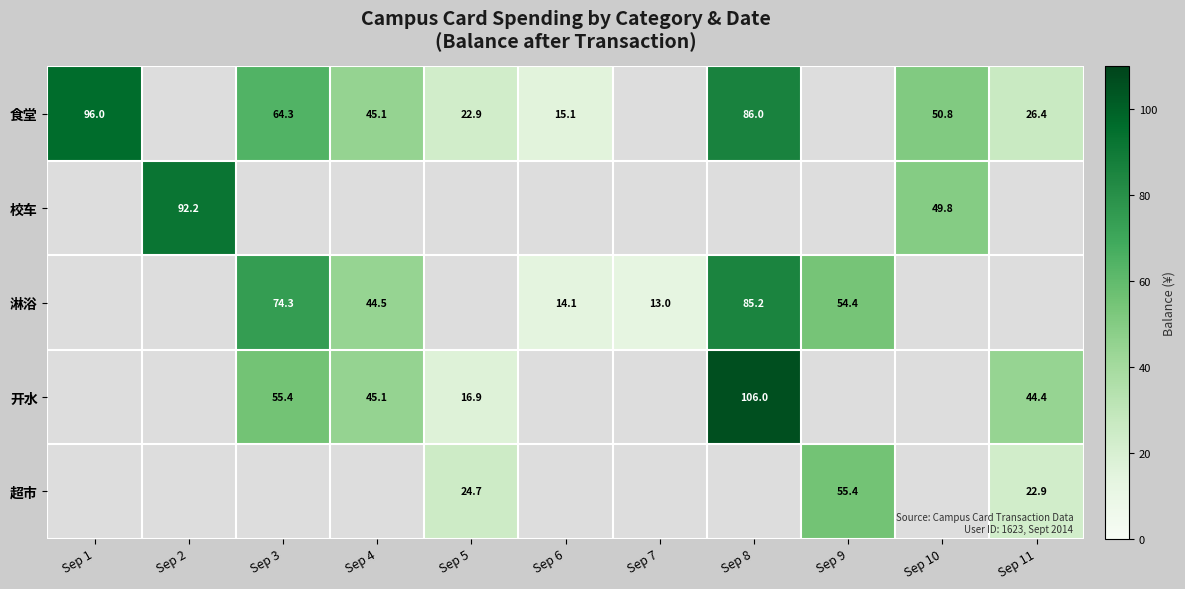

Count the number of data series in this chart.

5